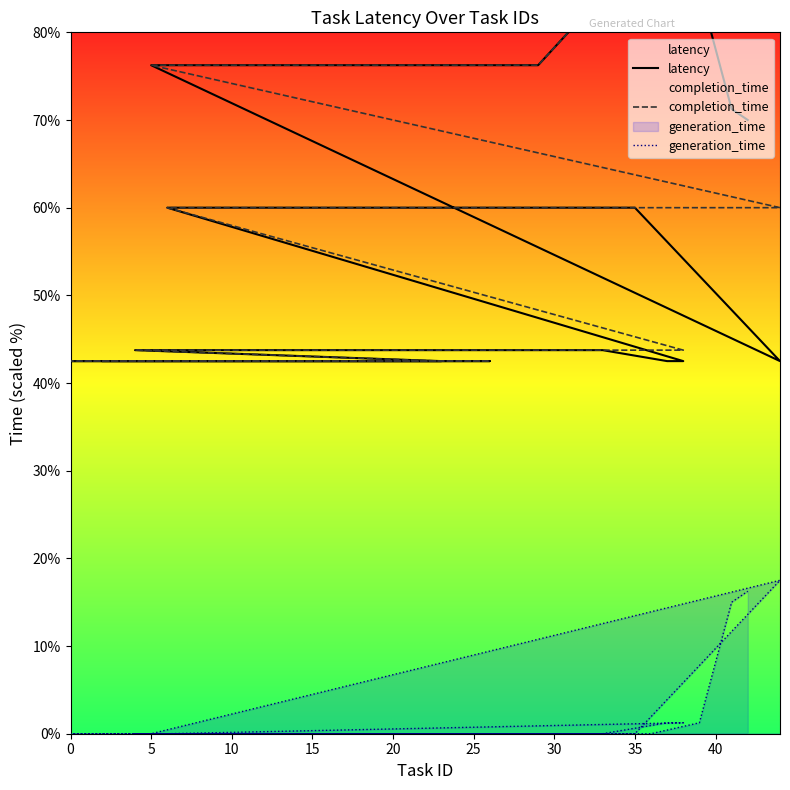

The completion_time series shows 72.7 at 10. True or false?

False